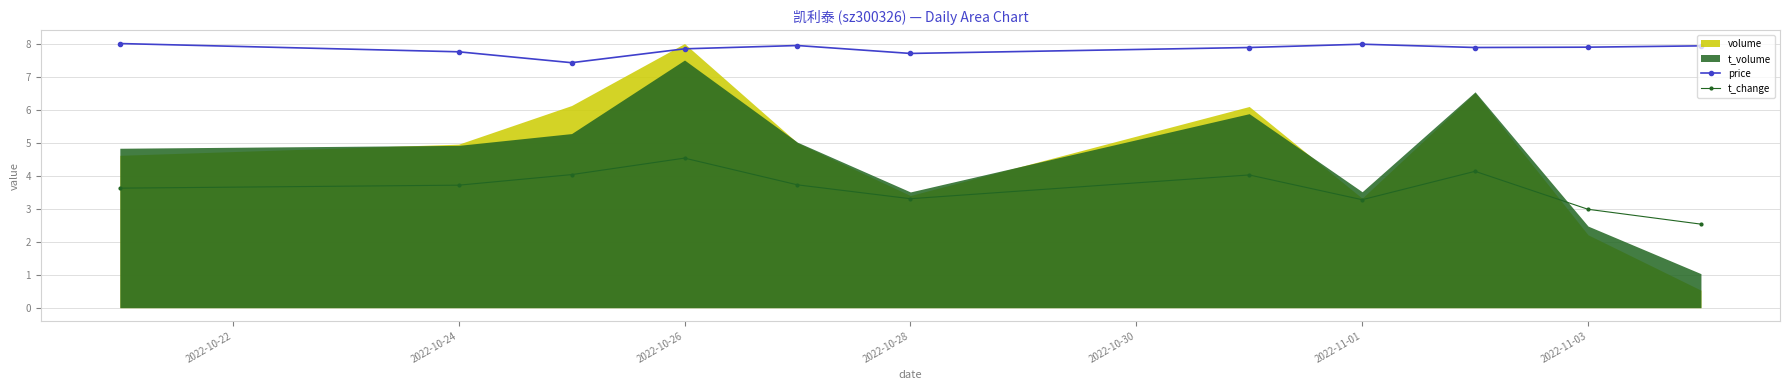

The value of price at 2022-11-03 is 10.7. True or false?

False